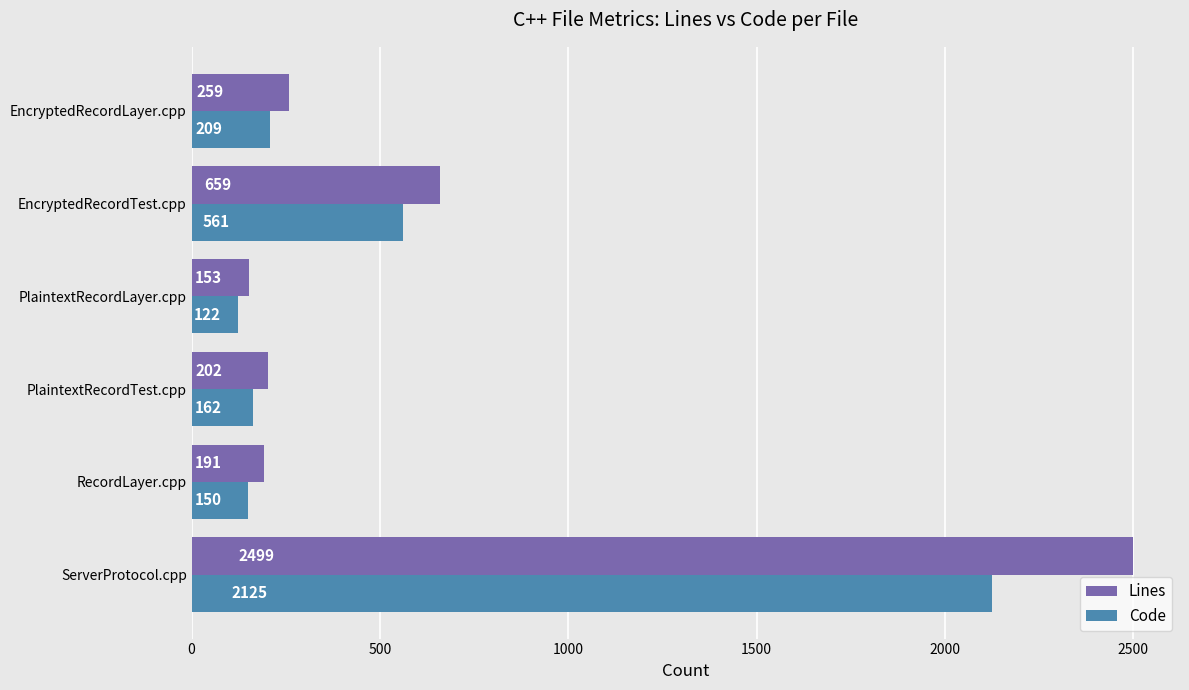

At which label does Code reach its minimum?

PlaintextRecordLayer.cpp